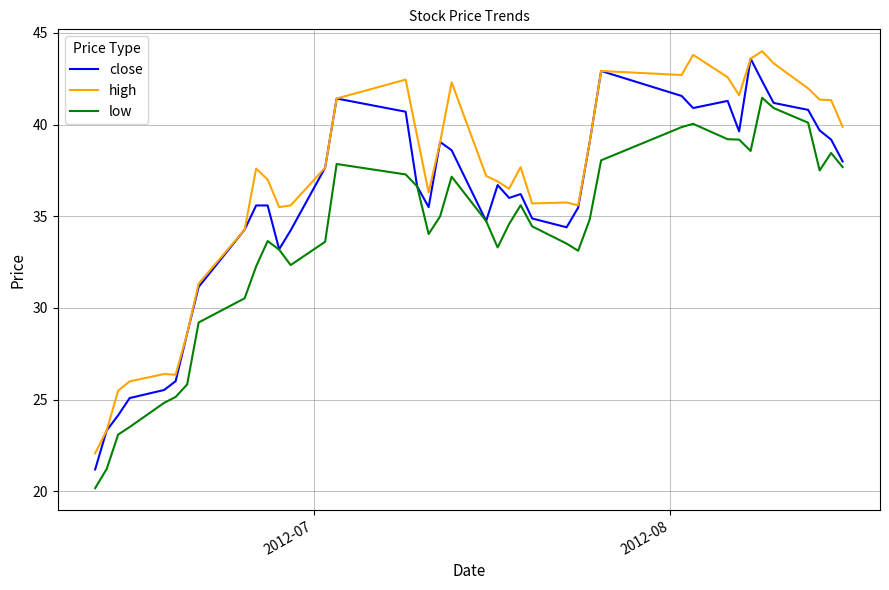

What is the minimum value for low?

20.2